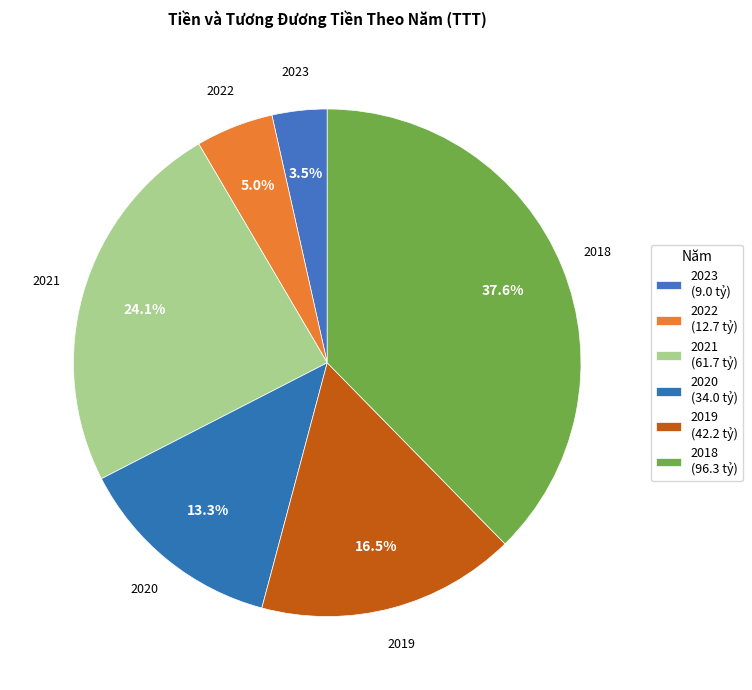

Which has a higher value, 2020 or 2021?

2021